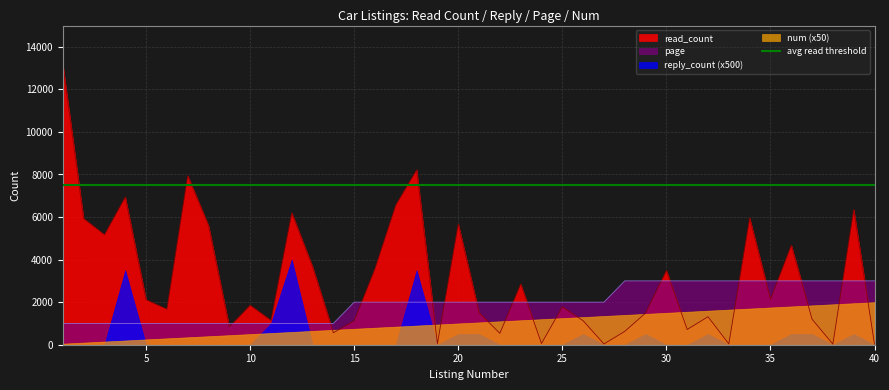

Is it true that read_count equals 1315 at 32?

True